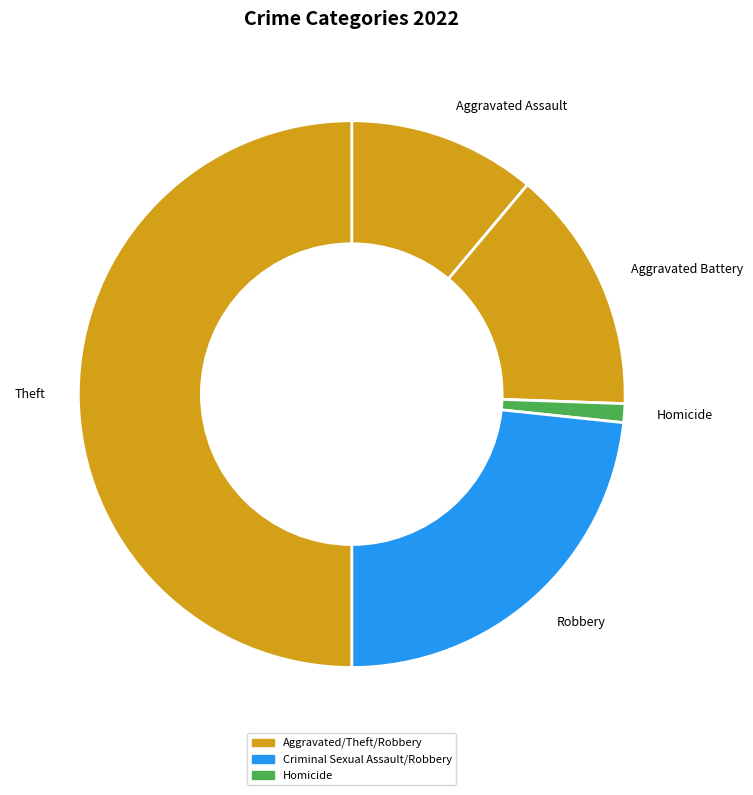

Is the sum of Aggravated Assault and Robbery greater than half?

No